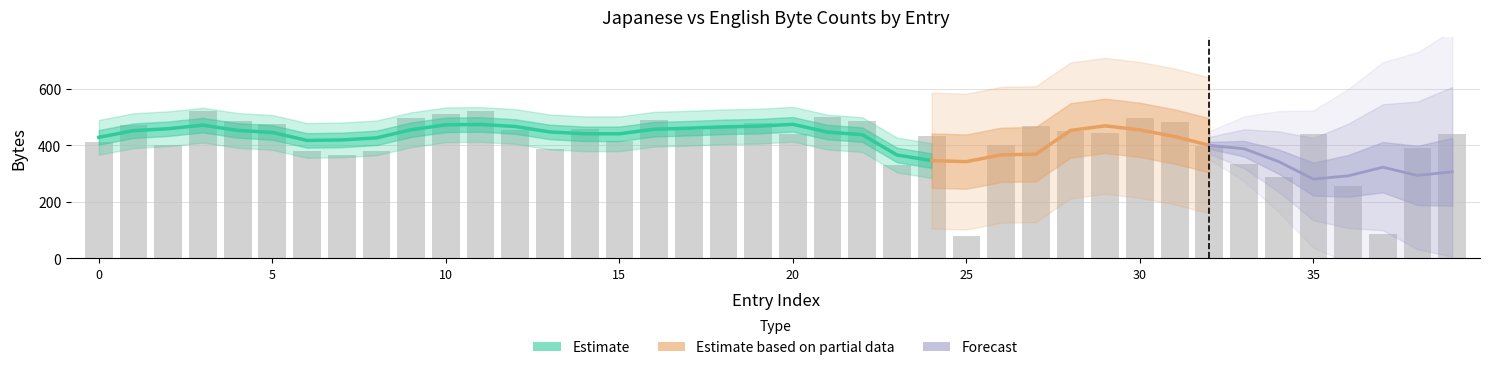

What is the change in value from 14 to 37?

-372